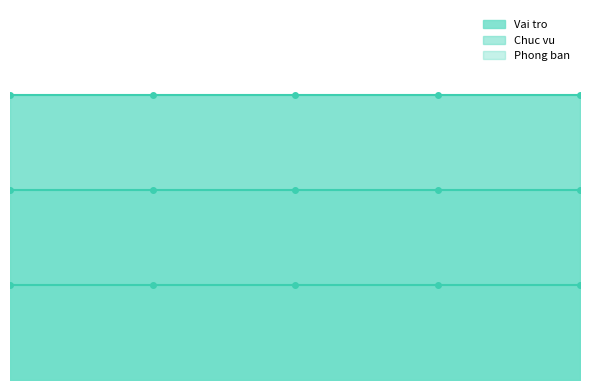

What are all the series names shown in the legend?

Vai tro, Chuc vu, Phong ban